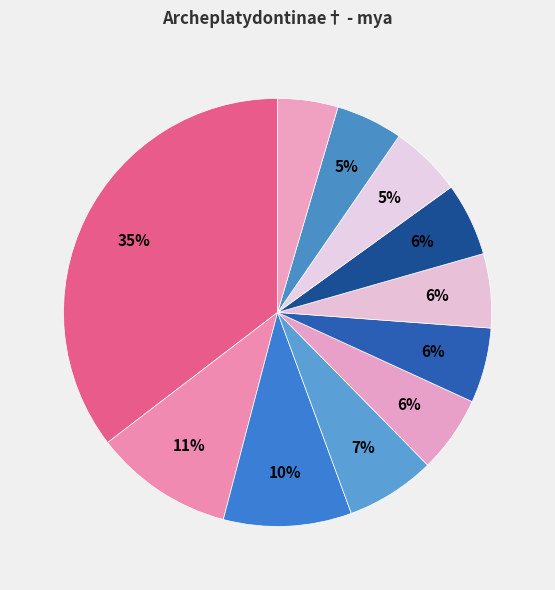

Count the number of slices in the pie.

11